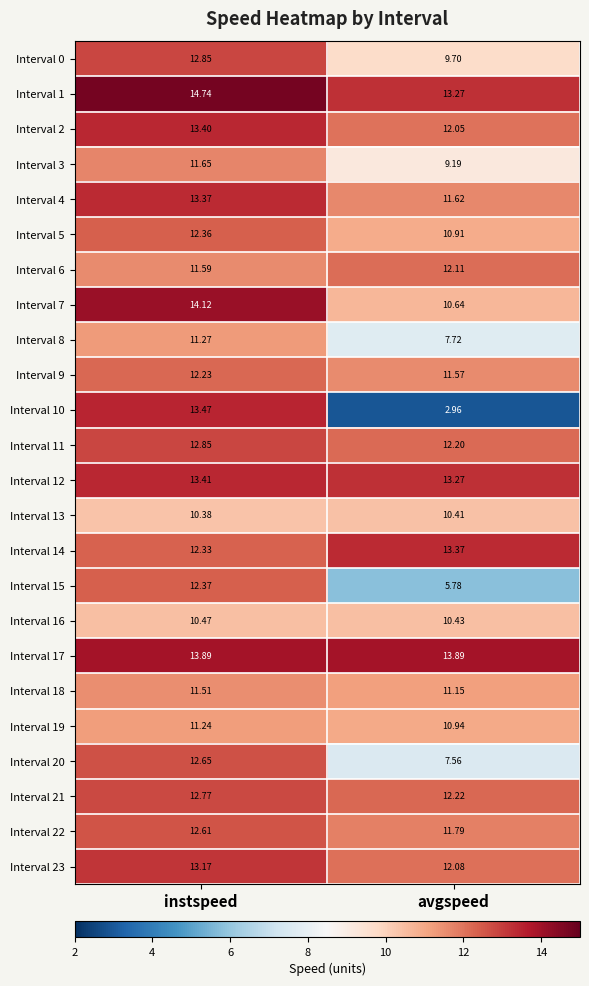

What is the difference between the highest and lowest values at avgspeed?

10.9